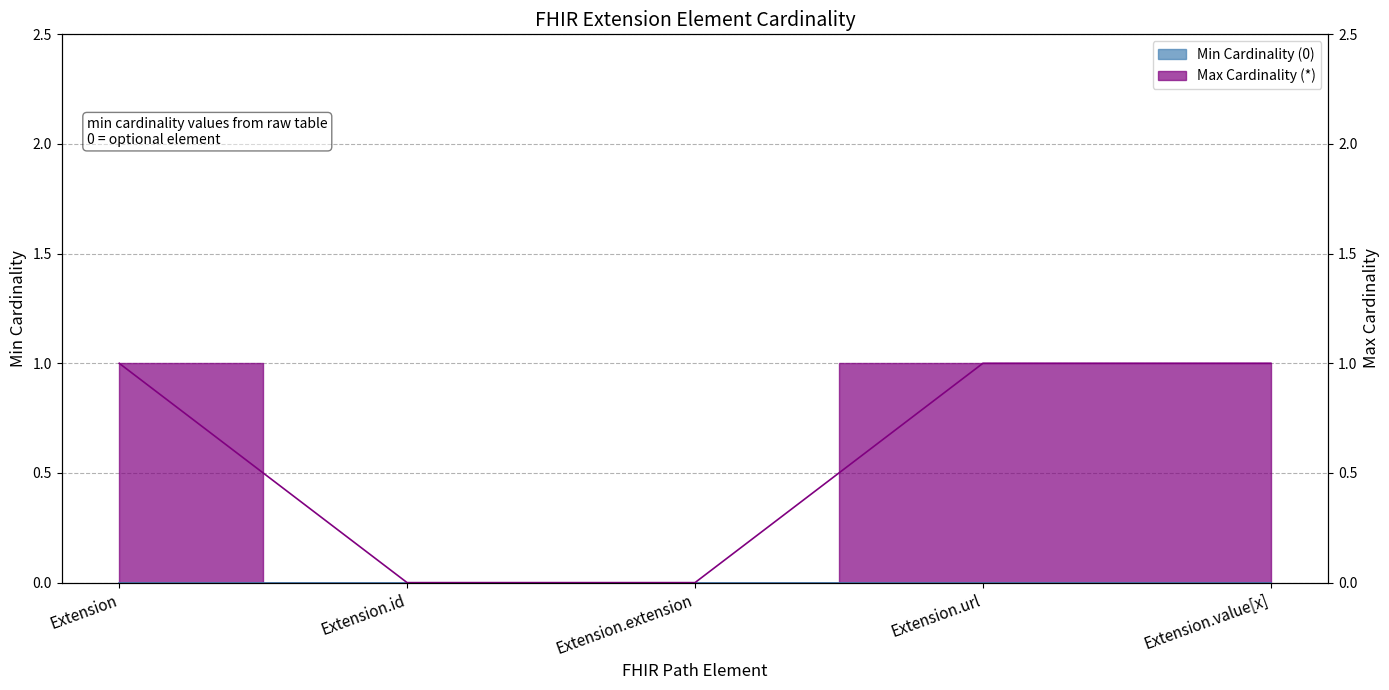

True or false: the data has more than 1 interior local peaks.

False